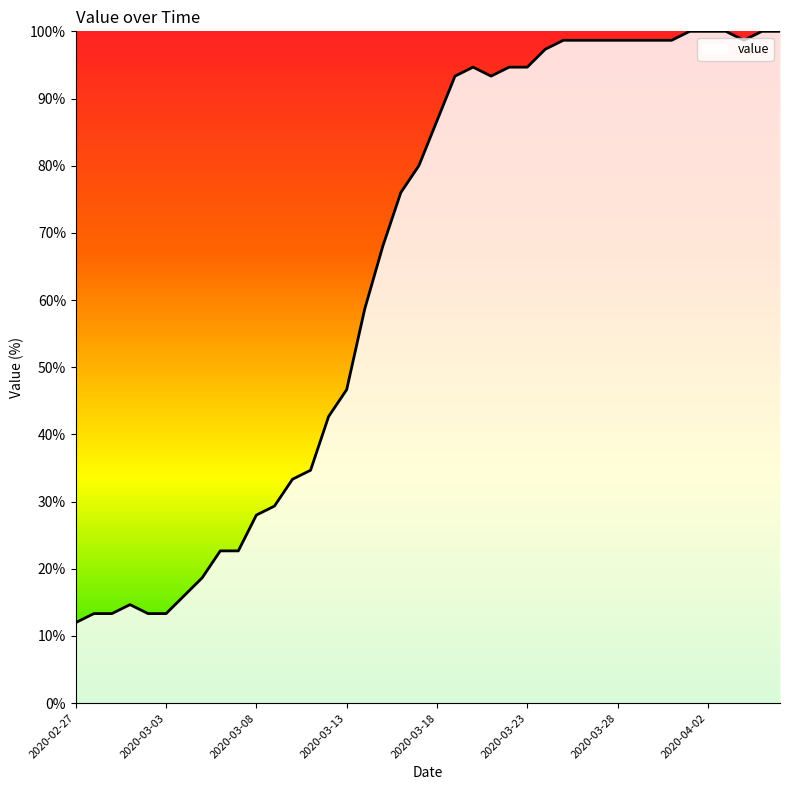

What is the difference between the maximum and minimum values?

88.0